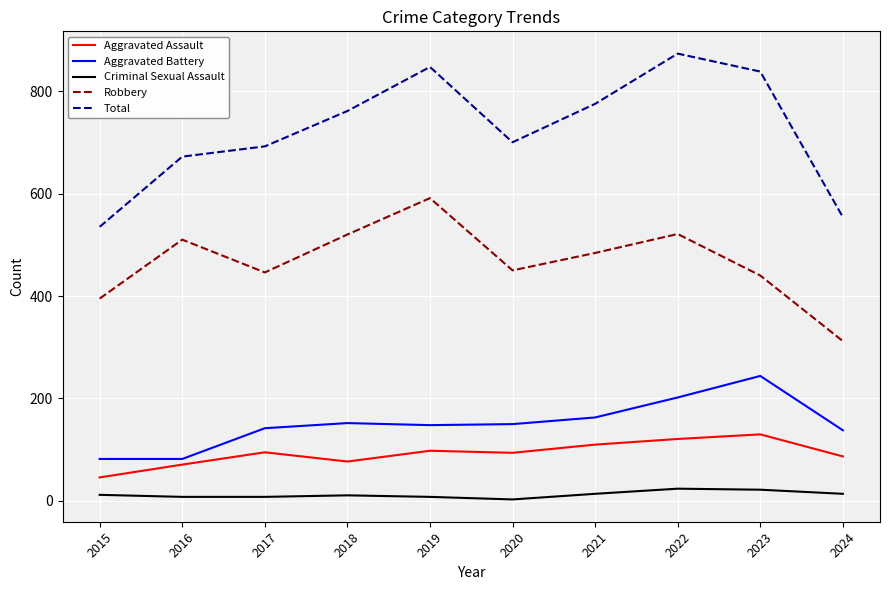

What are all the series names shown in the legend?

Aggravated Assault, Aggravated Battery, Criminal Sexual Assault, Robbery, Total